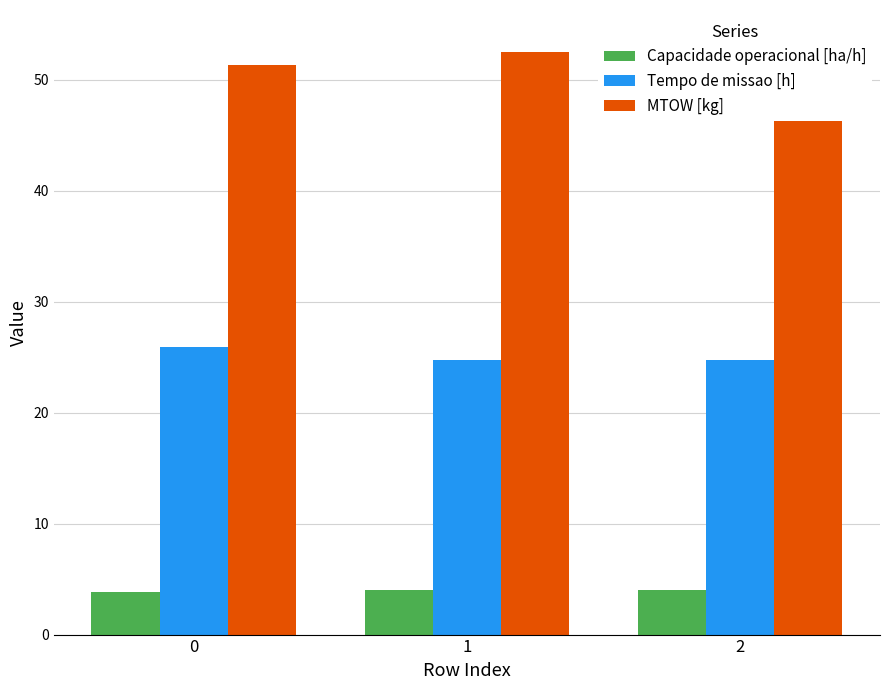

List the series in order of their overall mean, highest first.

MTOW [kg], Tempo de missao [h], Capacidade operacional [ha/h]